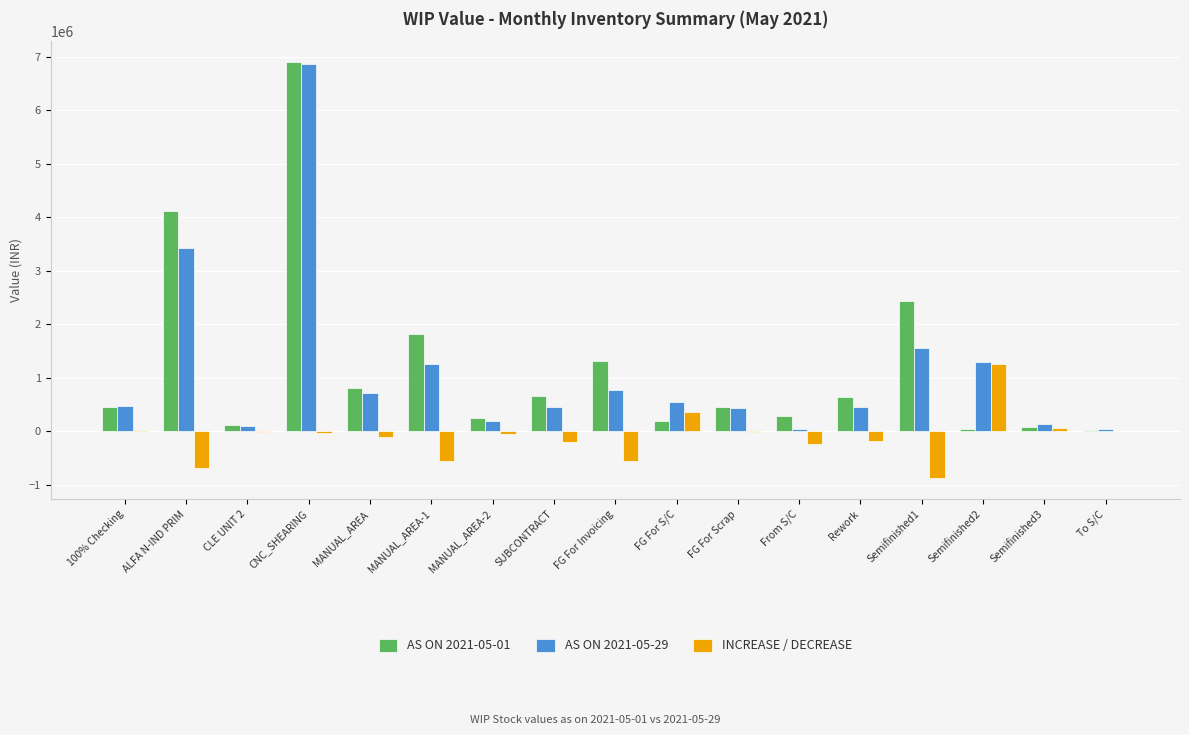

The value of INCREASE / DECREASE at Semifinished1 is -878770.2. True or false?

True